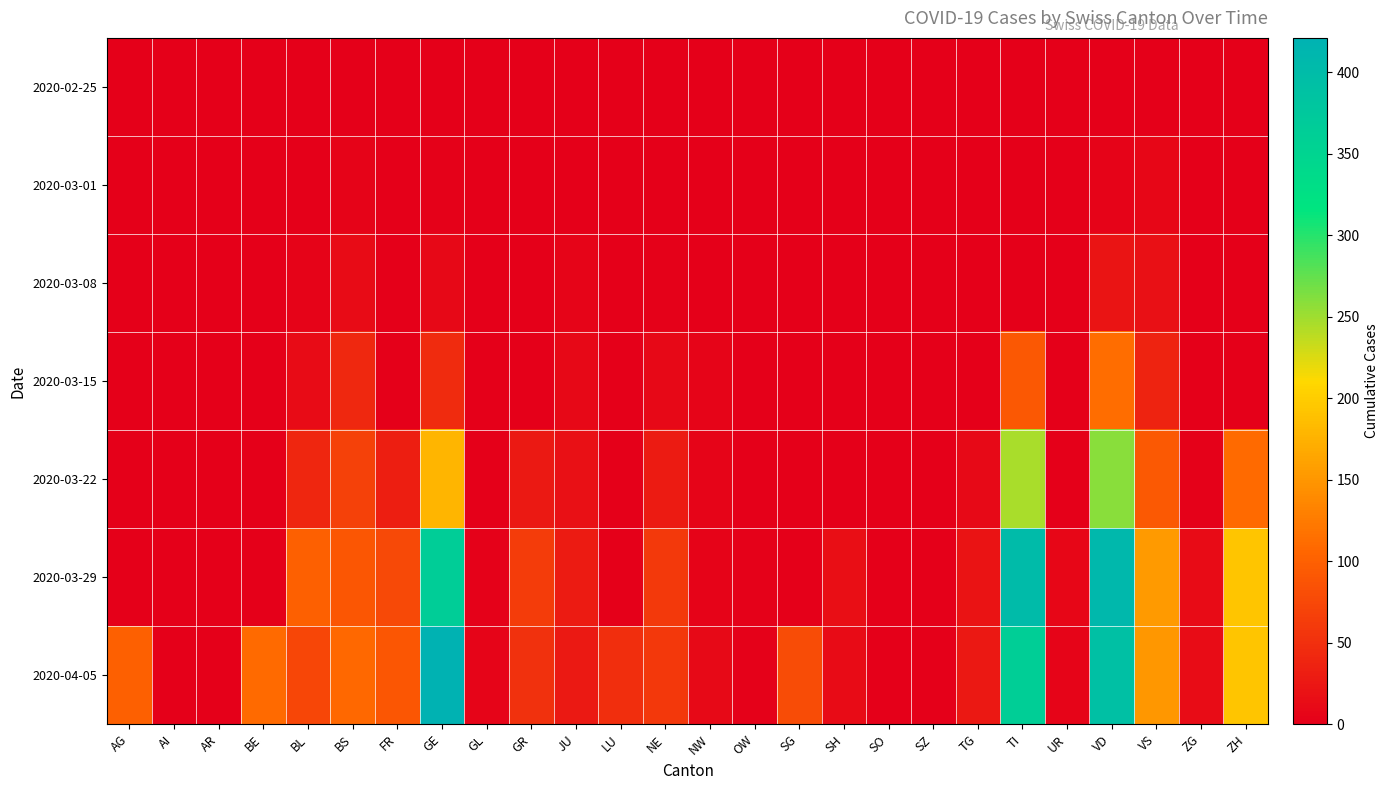

How many categories are shown in the chart?

26